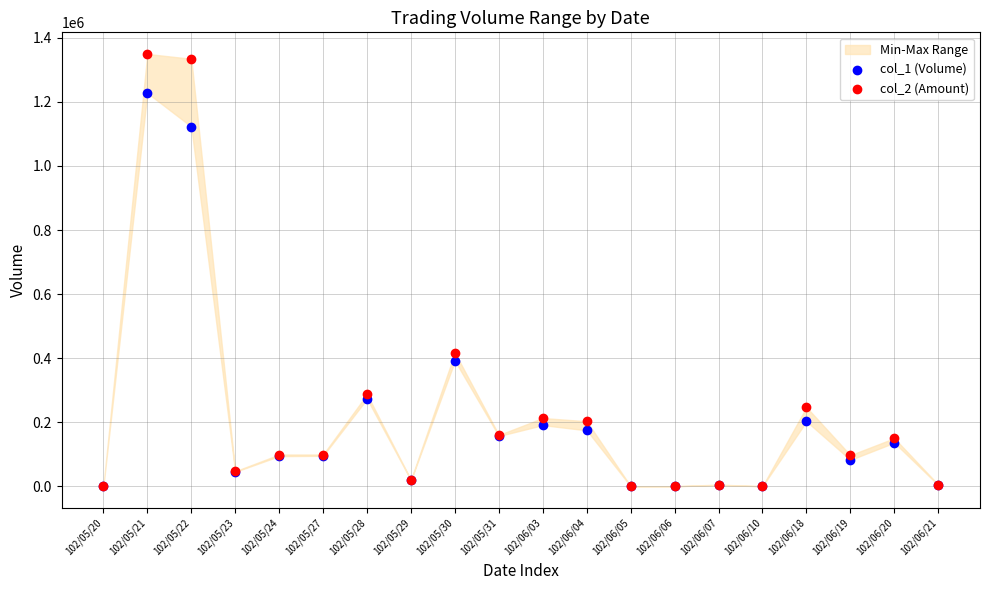

Across all series, what Y value is closest to 674900?

417000